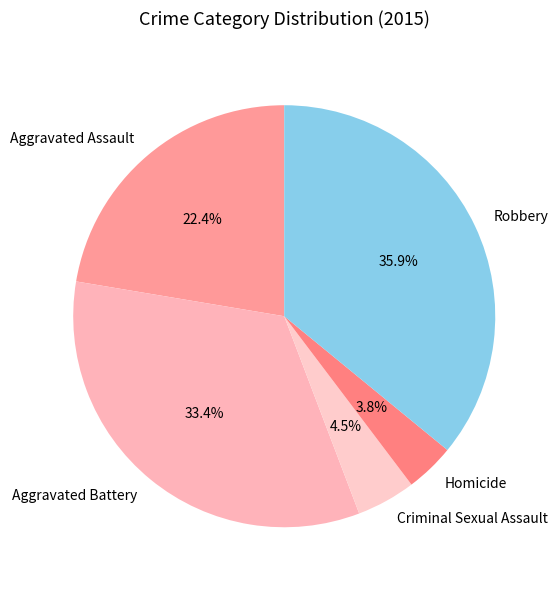

Count the number of slices in the pie.

5